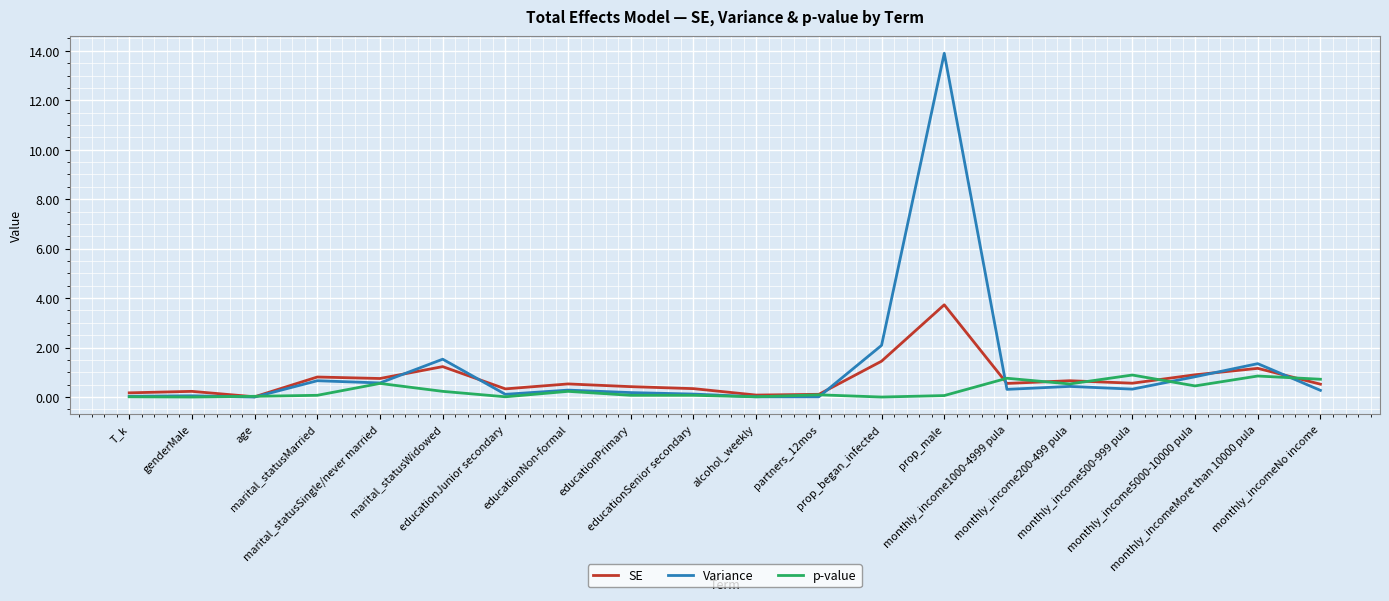

What is the greatest value displayed?

13.9